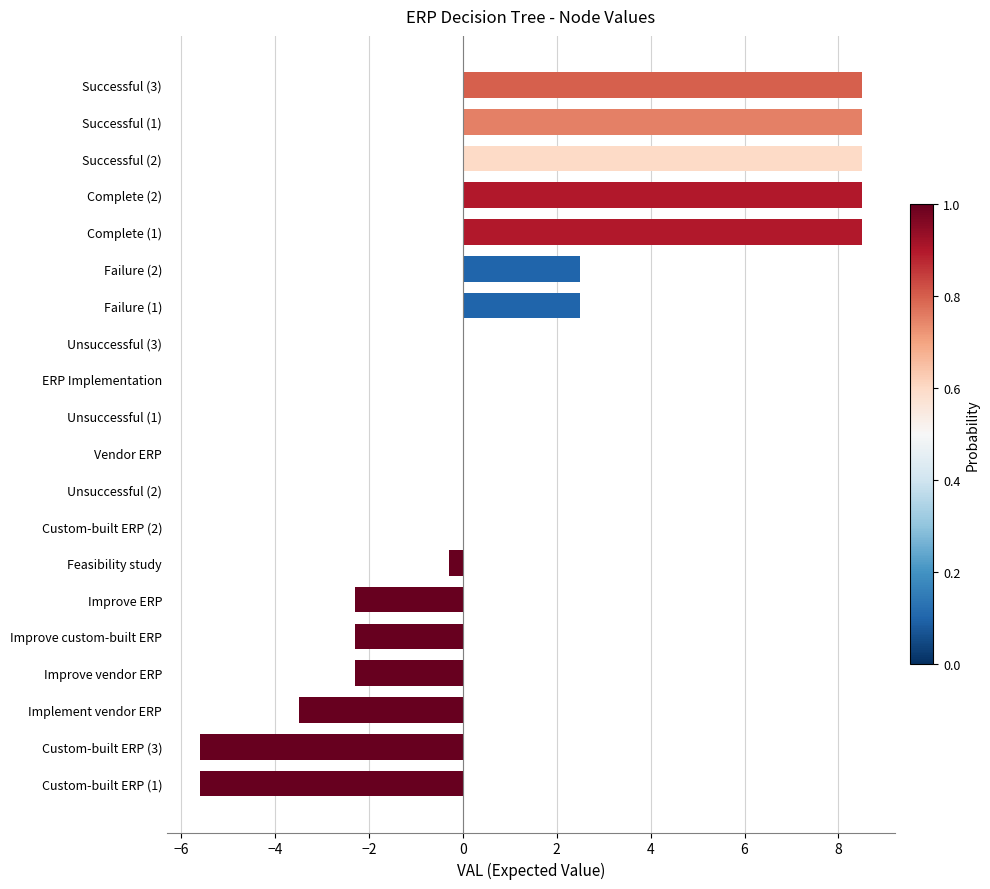

What is the maximum value shown in the chart?

8.5